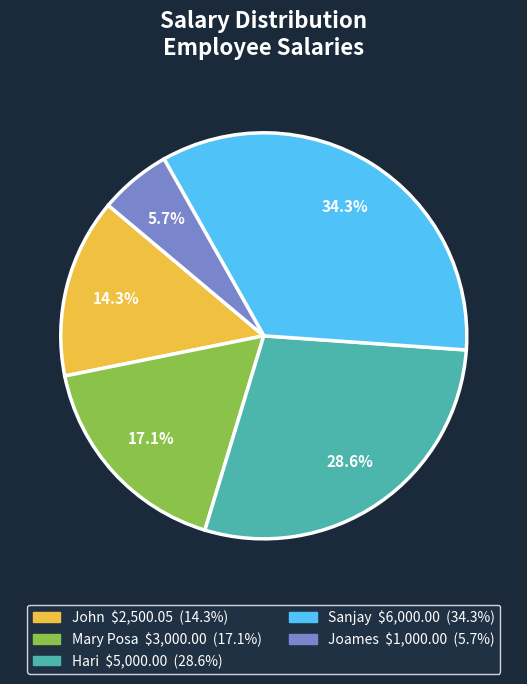

Which has a higher value, Hari or John?

Hari